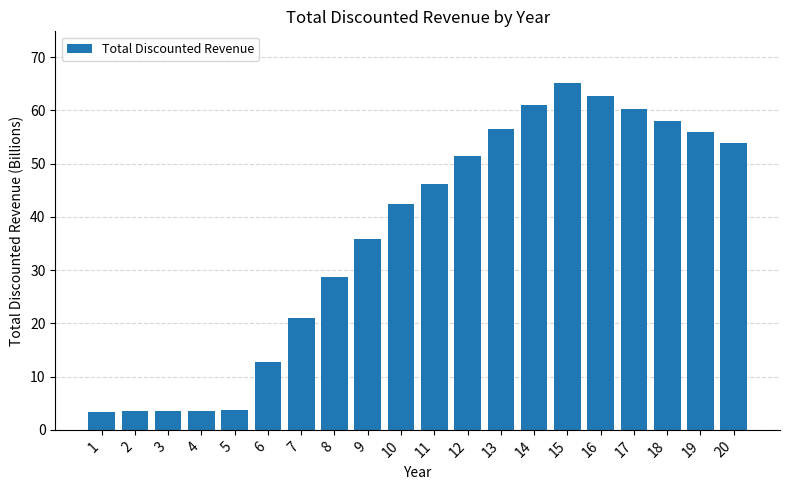

What is the value of the 20th bar from the left?

53.8